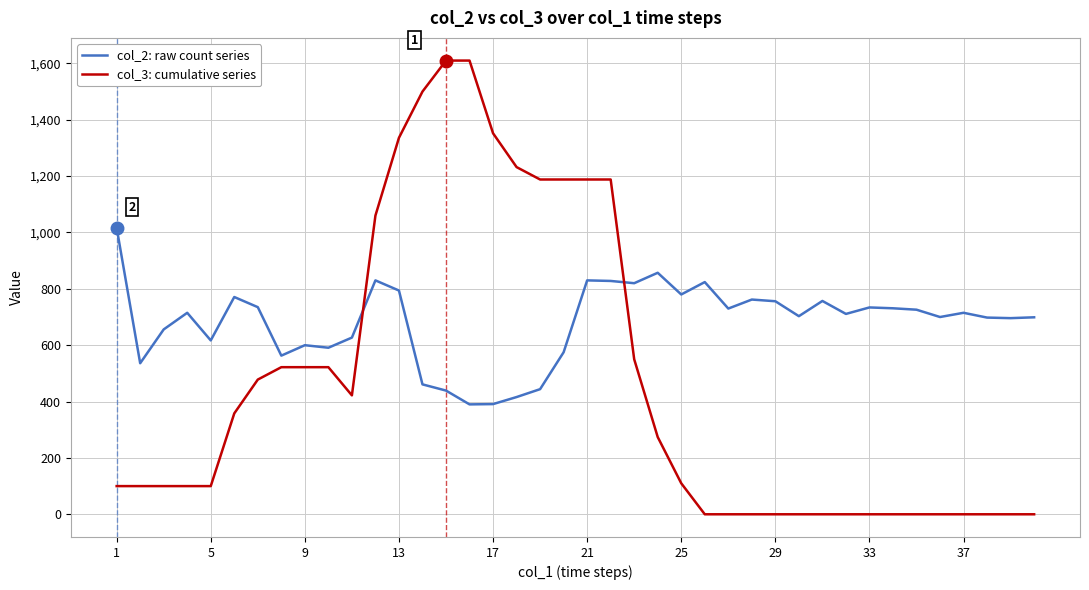

What is the difference between the maximum and minimum values in the col_3: cumulative series series?

1610